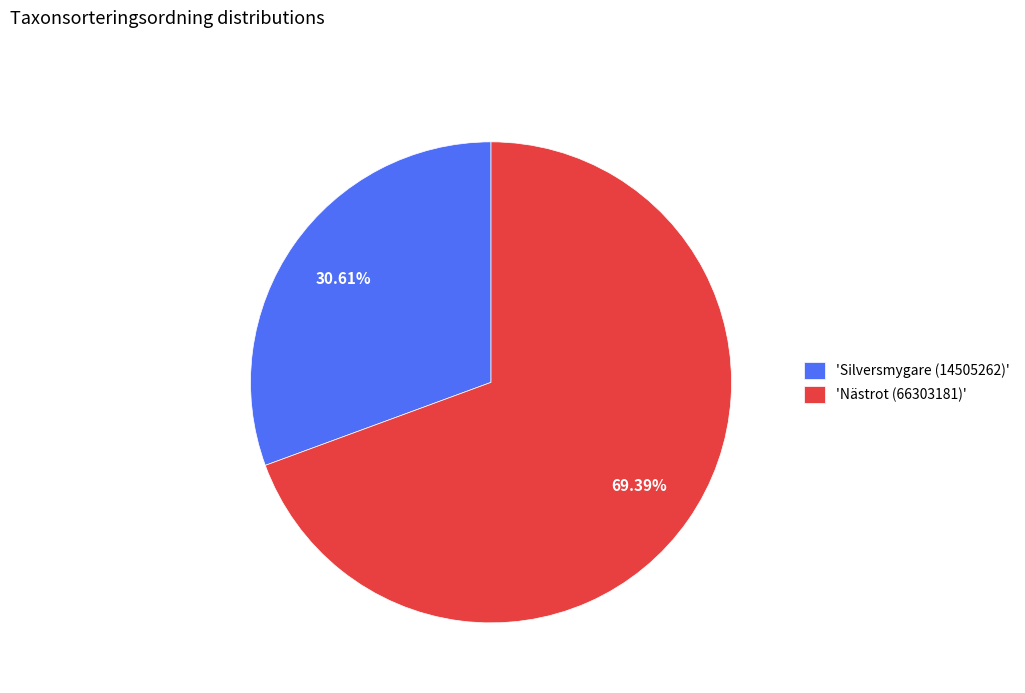

What is the smallest slice in the pie chart?

'Silversmygare (14505262)'